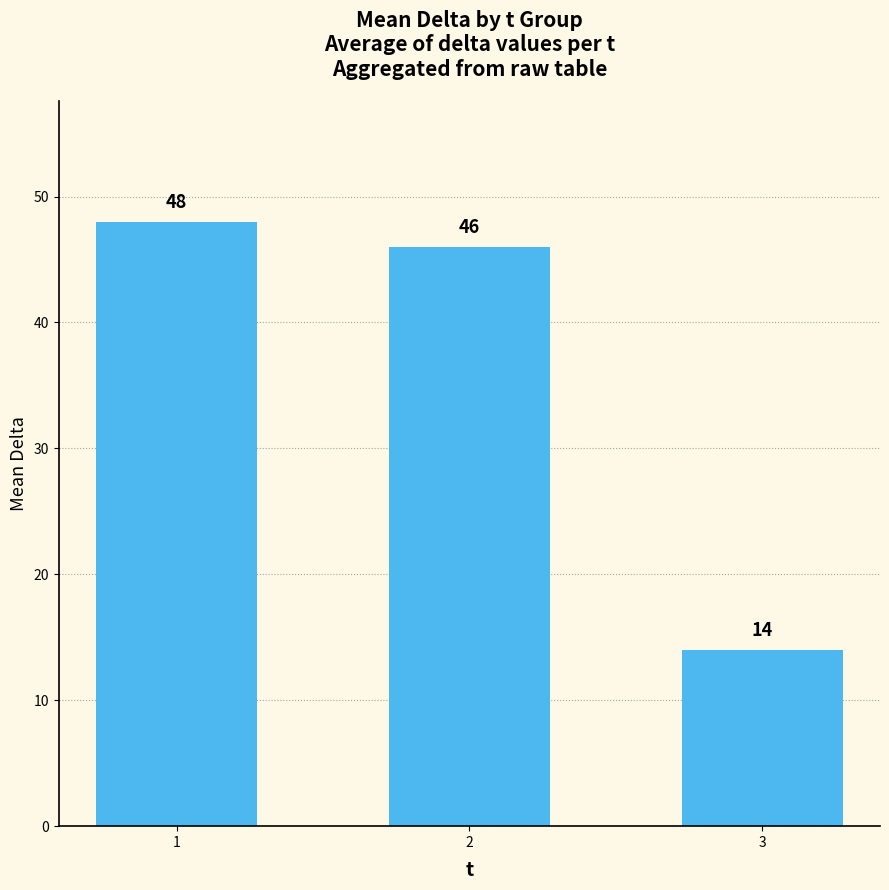

Between 2 and 3, which is larger?

2